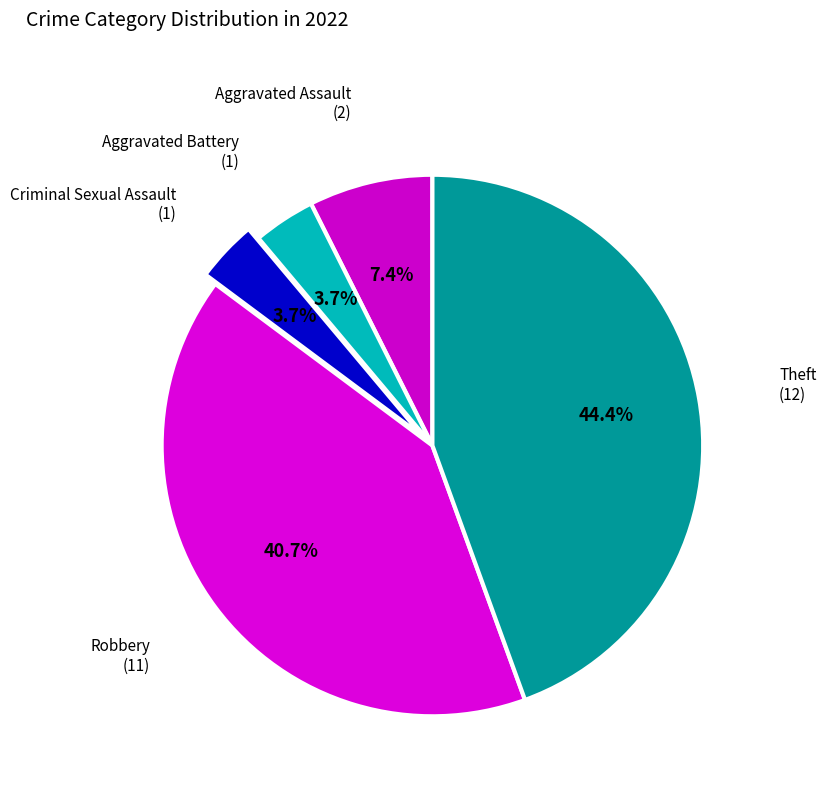

To the nearest percent, what is the difference between the largest and smallest slice percentages?

41%